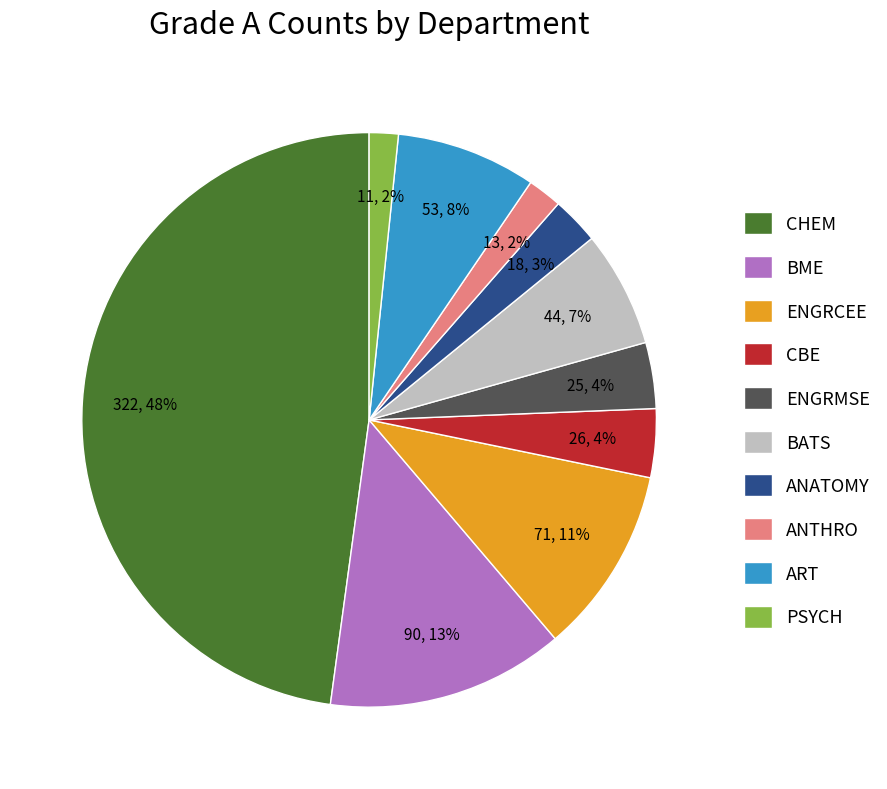

Do CHEM and ART together represent more than half of the pie?

Yes